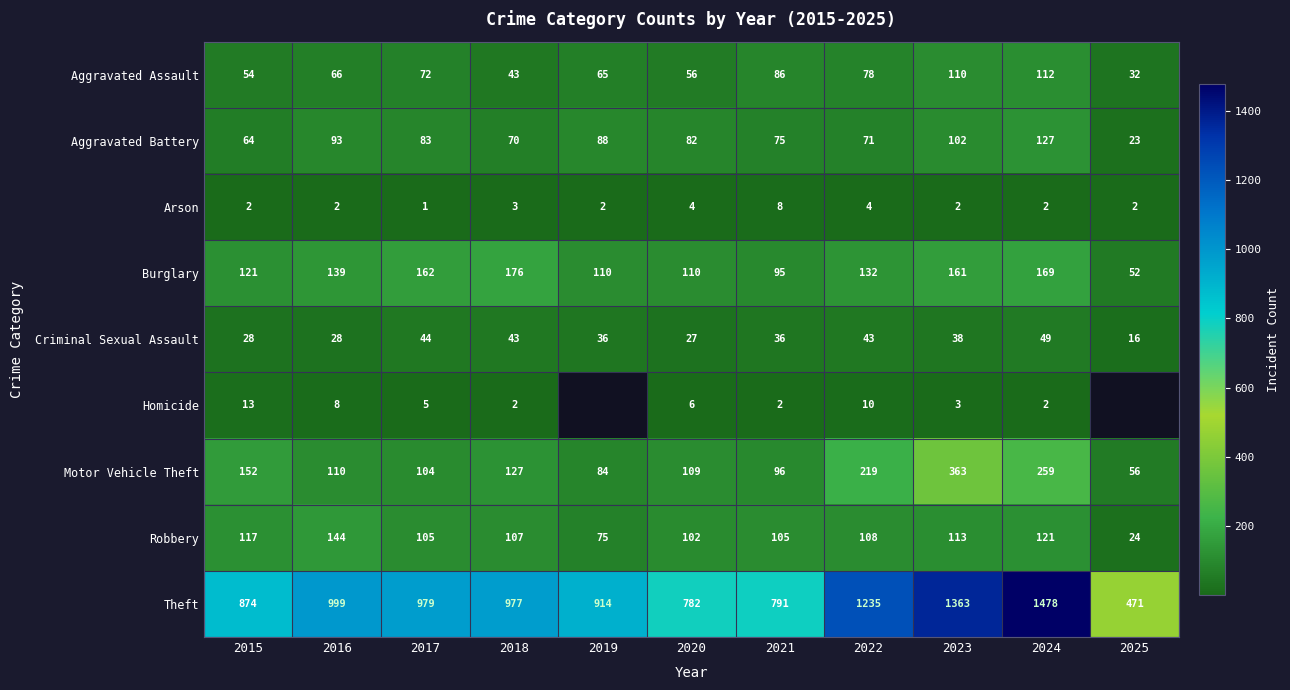

How many data points does each series have?

11